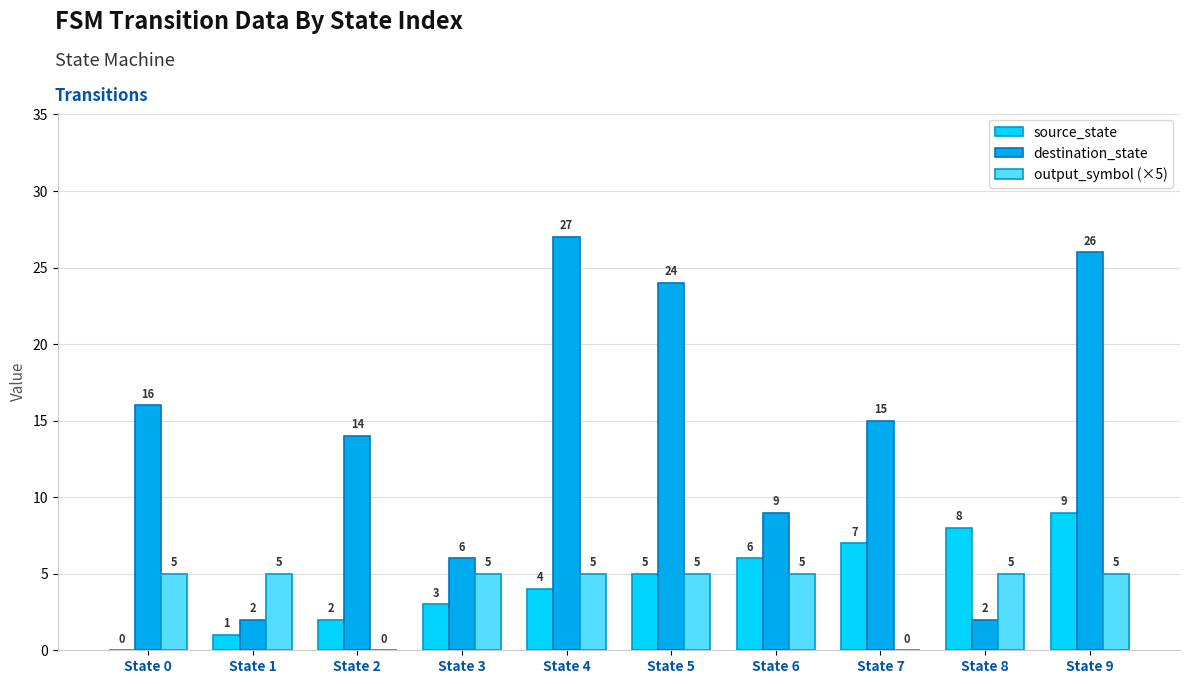

Is the value of source_state at State 3 greater than the value of output_symbol (×5) at State 0?

No